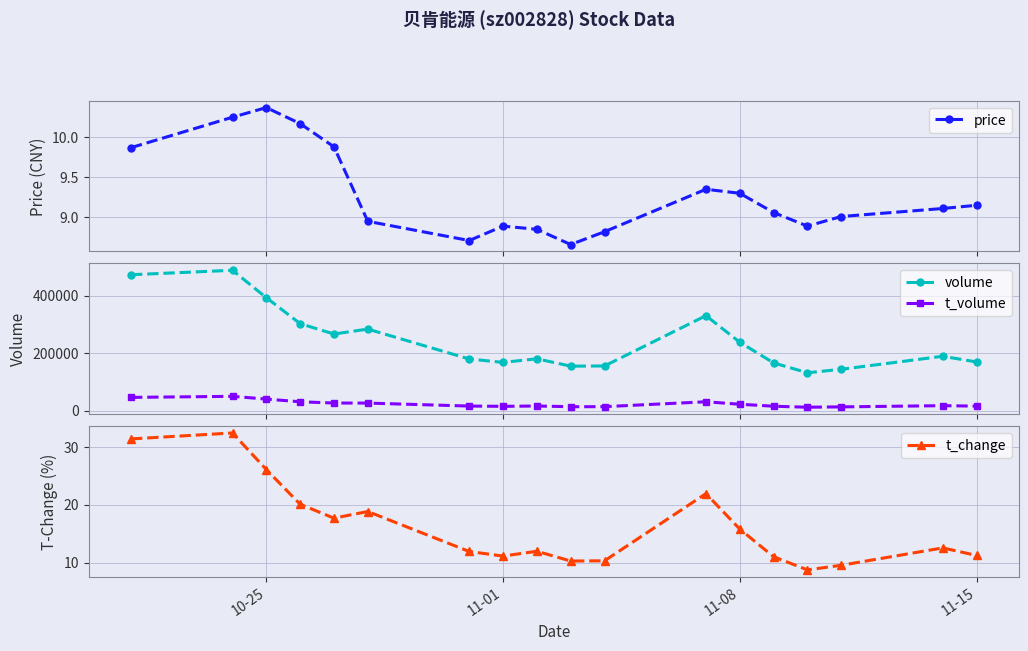

How many data points in price are less than 9?

7